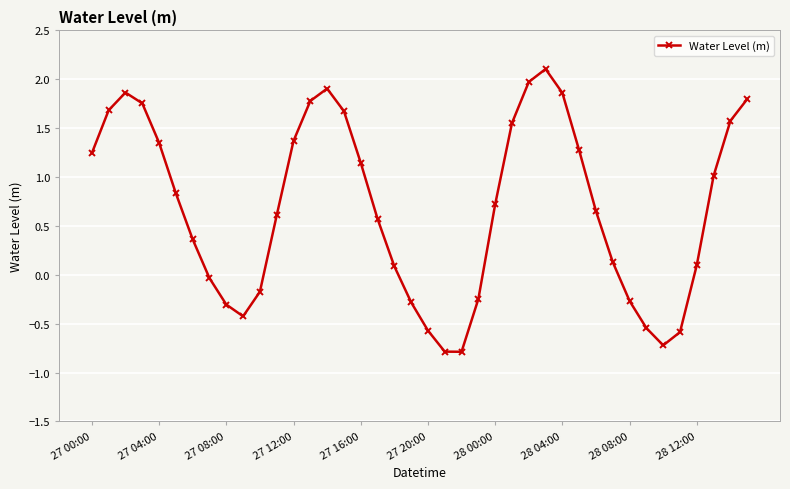

How many interior local peaks (higher than both neighbors) does the data have?

3